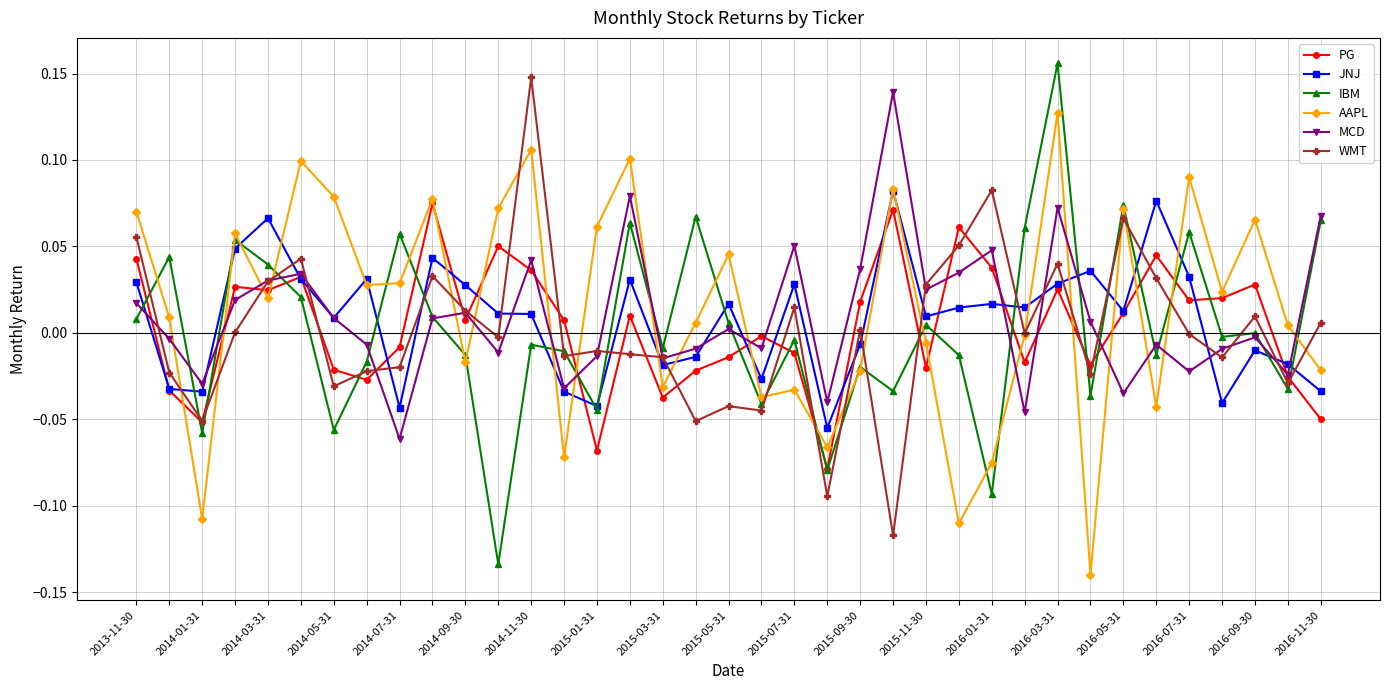

In MCD, how many points are lower than both neighbors (excluding endpoints)?

12